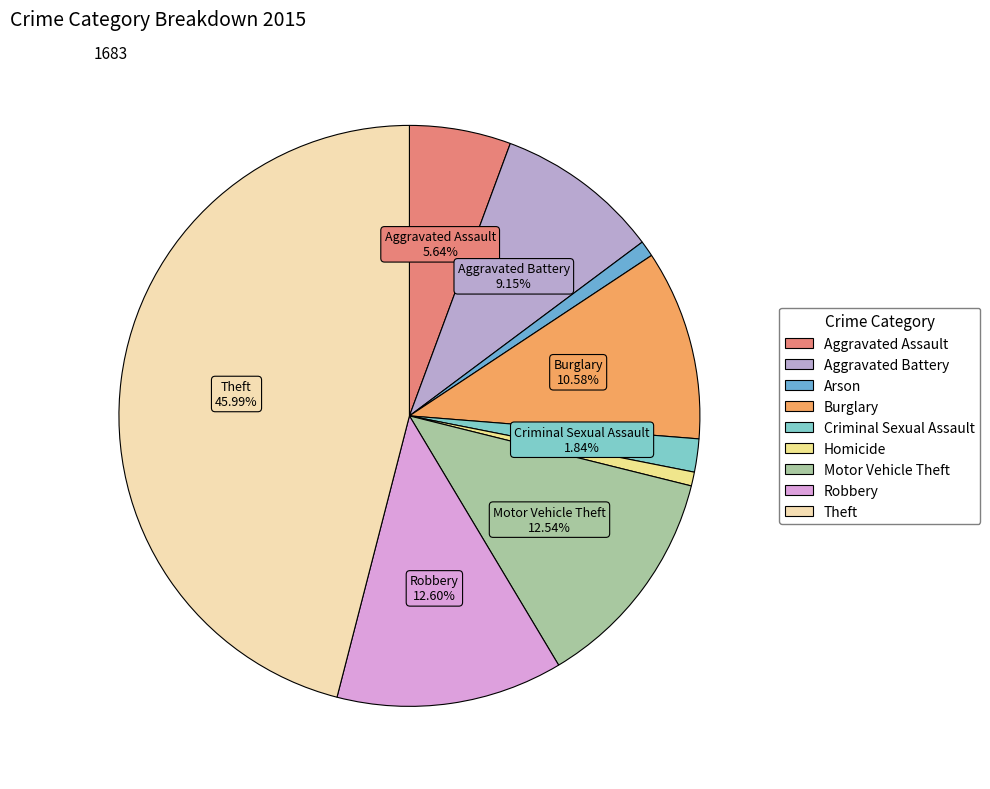

Is there any slice that represents more than half of the pie?

No